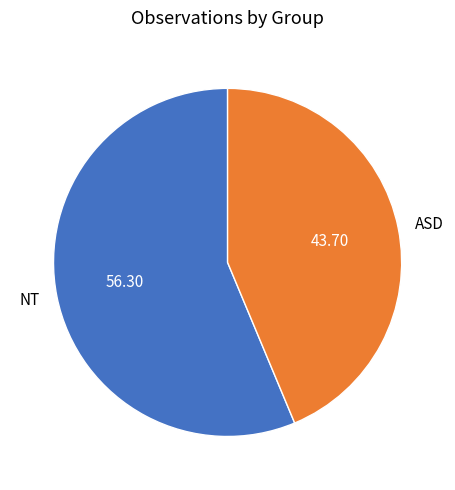

The NT slice represents 56% of the pie. True or false?

True